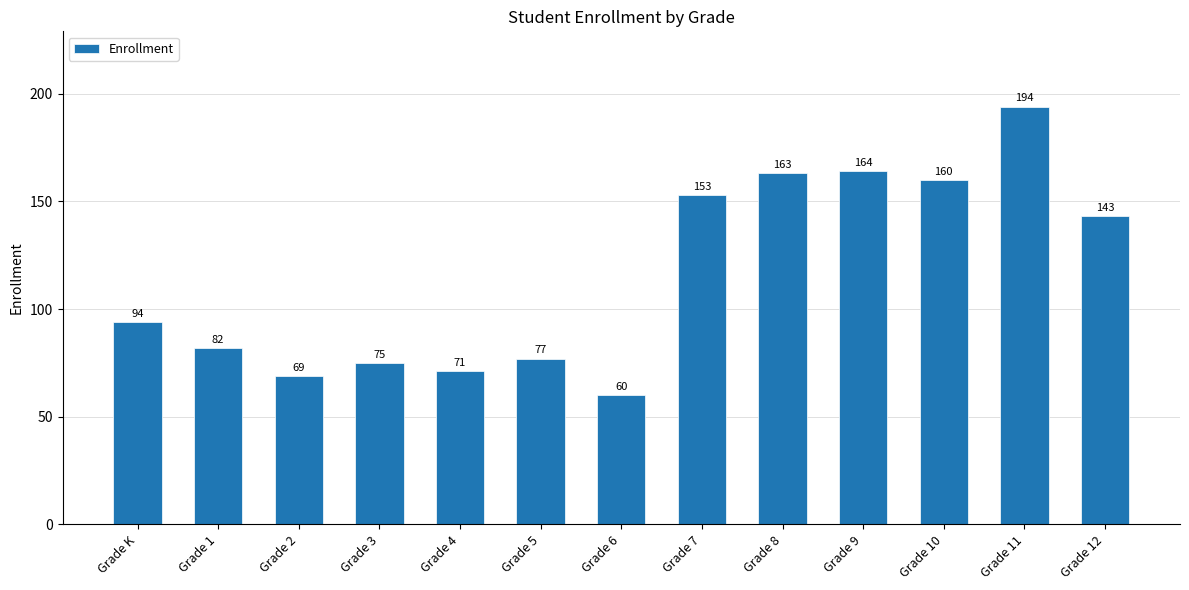

Reading left to right, transcribe all the data shown in this chart.

94	82	69	75	71	77	60	153	163	164	160	194	143